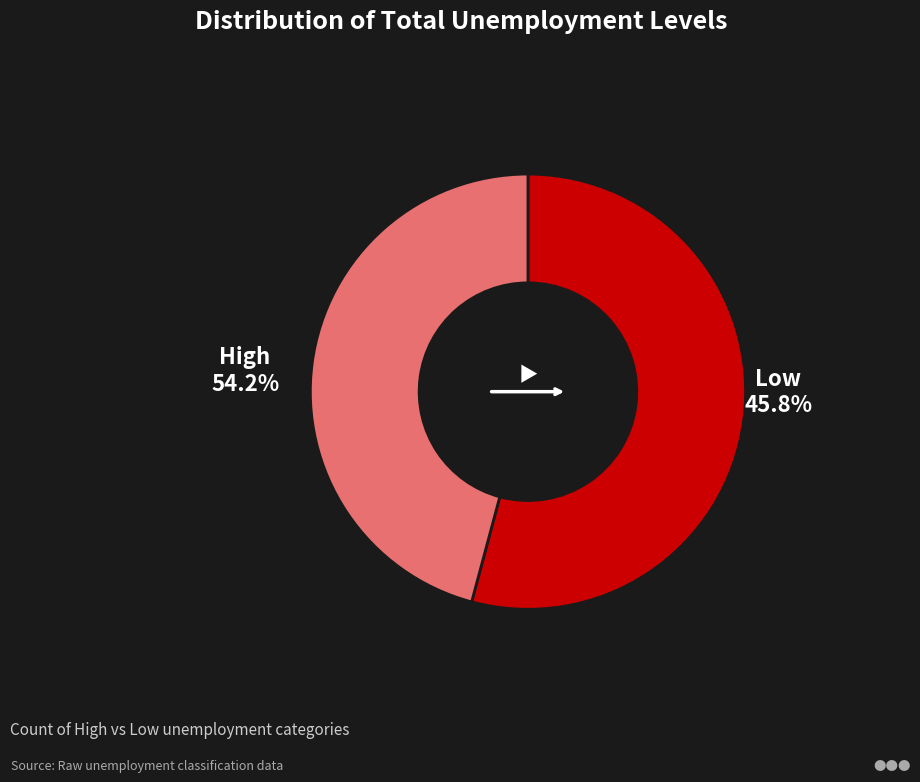

Is it true that Low is 31% of the pie?

False